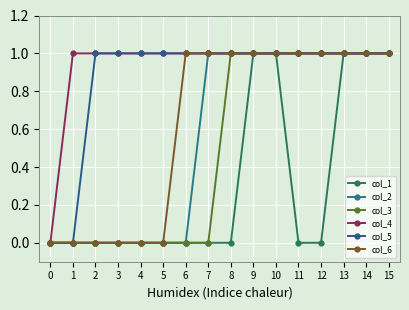

How many categories are shown in the chart?

16